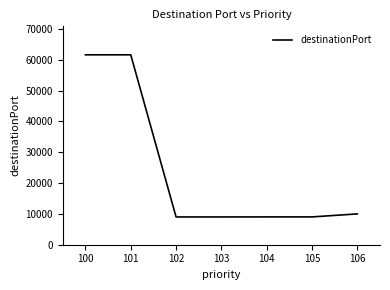

What is the maximum value shown in the chart?

61616